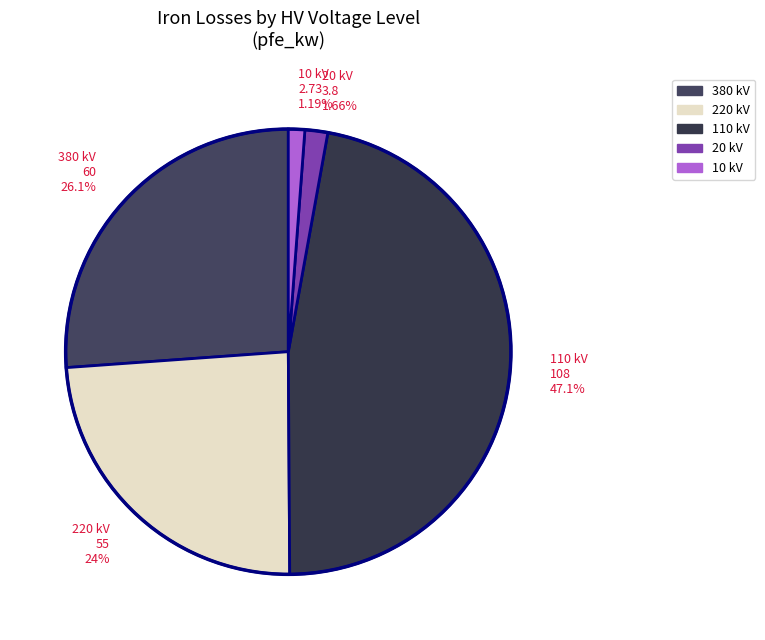

What is the ratio of the value at 10 to the value at 20?

0.7